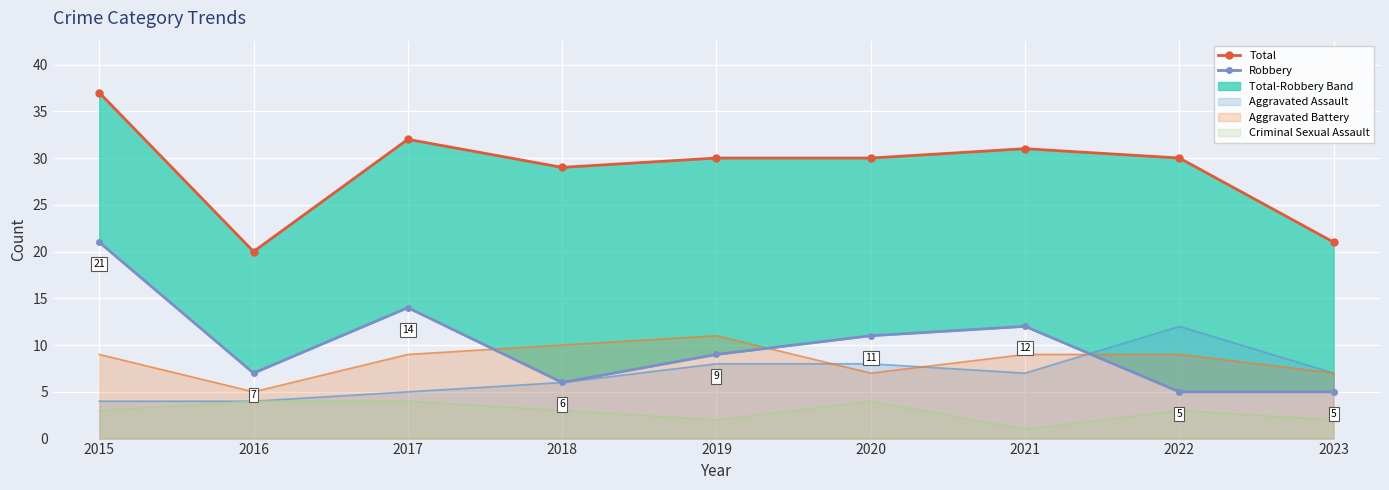

True or false: Aggravated Battery and Criminal Sexual Assault intersect in this chart.

False